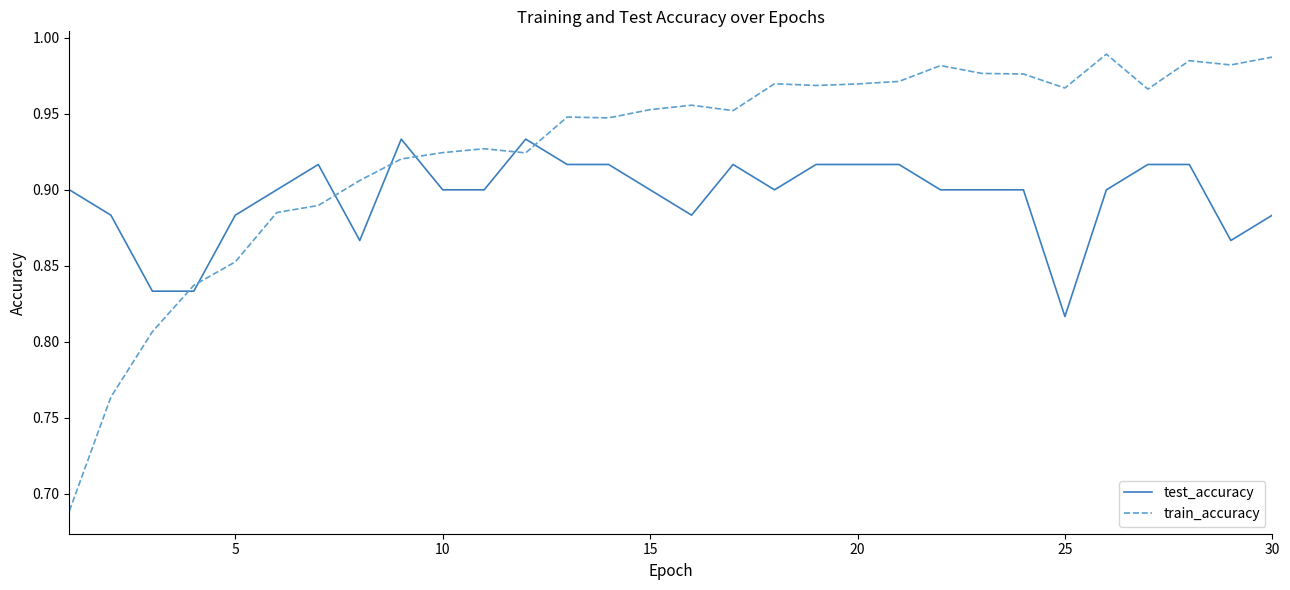

Which series has the largest total across all categories?

train_accuracy